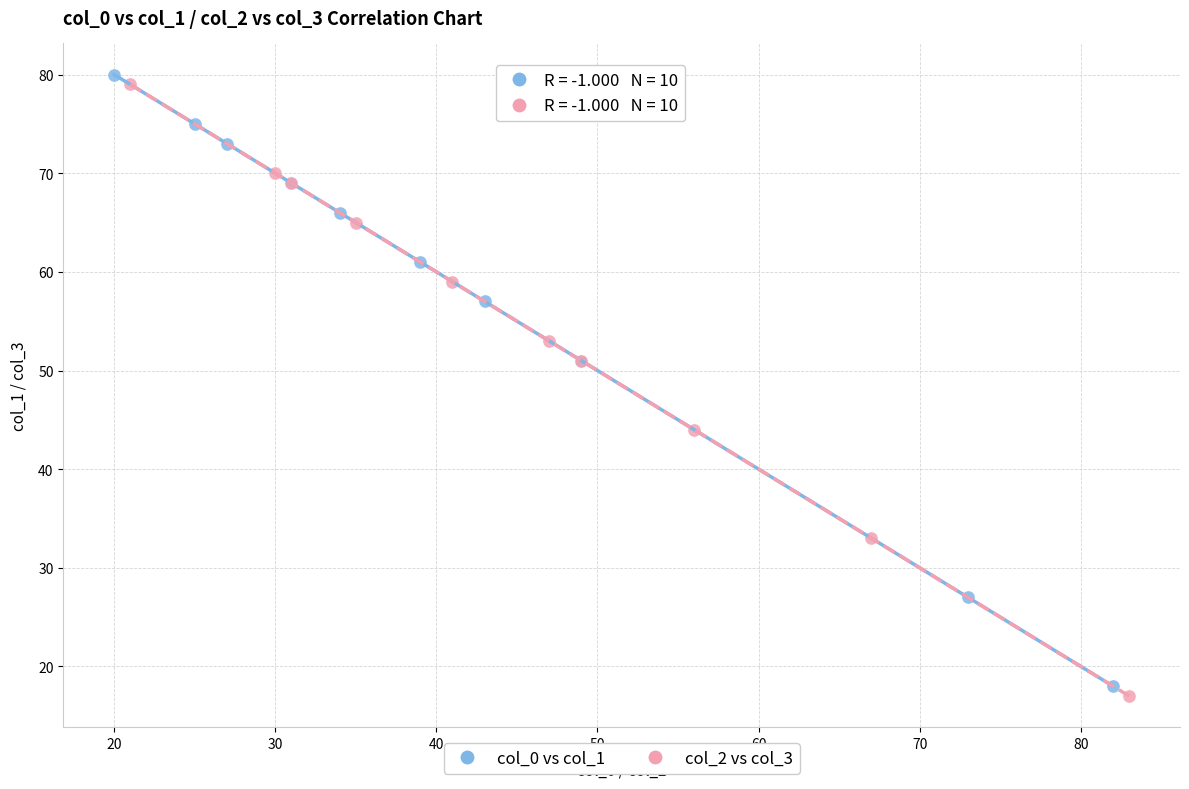

What are all the series names shown in the legend?

col_0 vs col_1, col_2 vs col_3